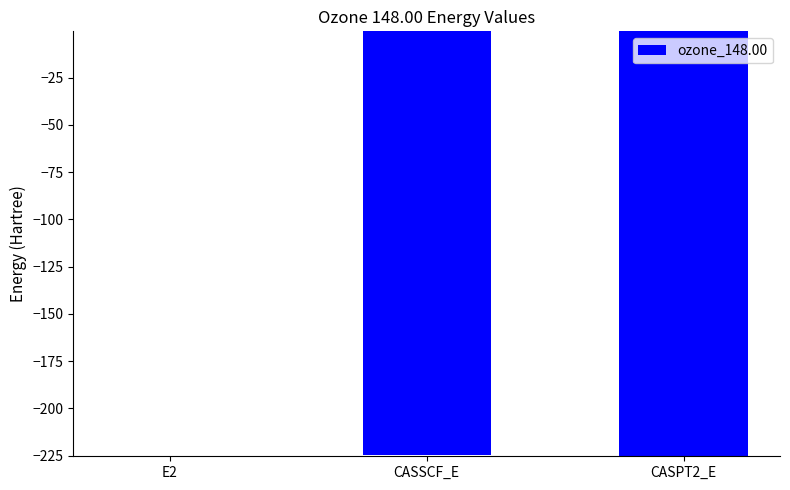

The value at CASPT2_E is -225.1. True or false?

True